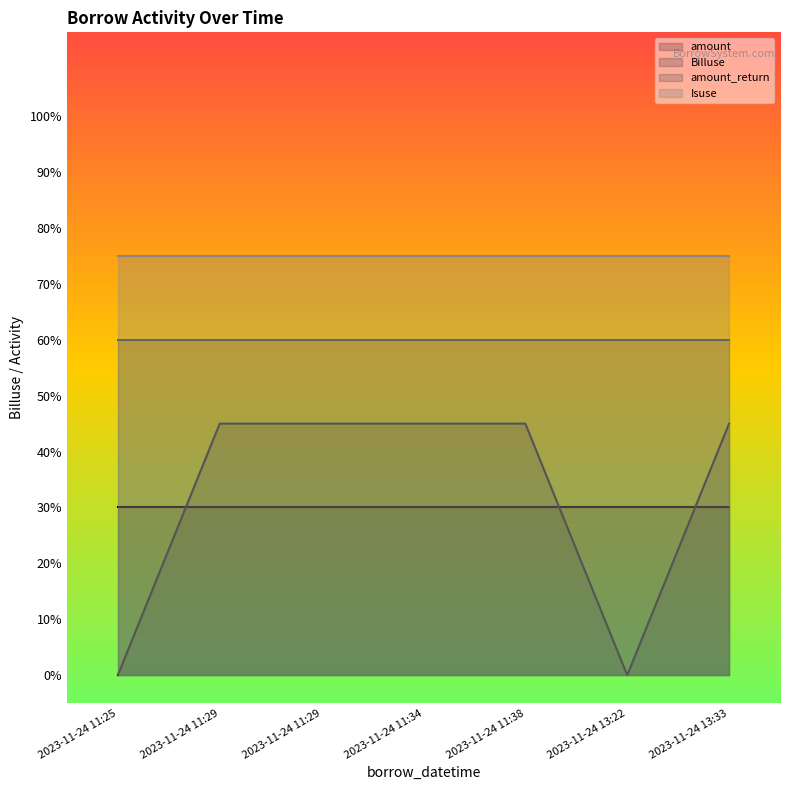

What are all the series names shown in the legend?

amount, Billuse, amount_return, Isuse